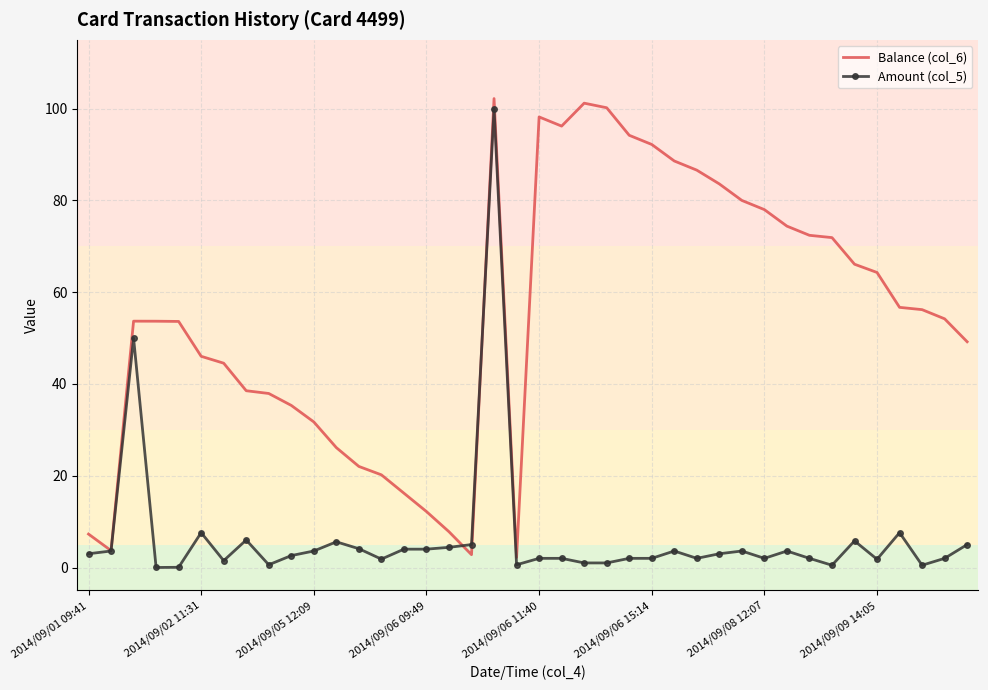

Which series has the largest total across all categories?

Balance (col_6)